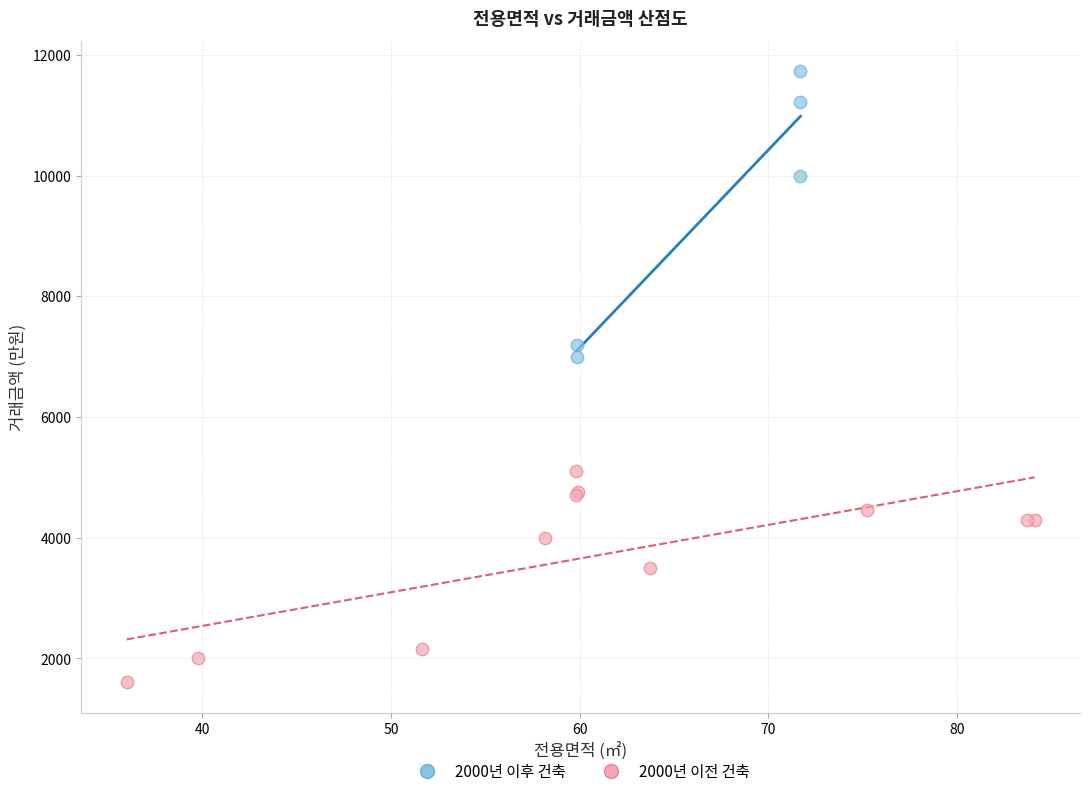

Which series has the largest Y range (max minus min)?

2000년 이후 건축